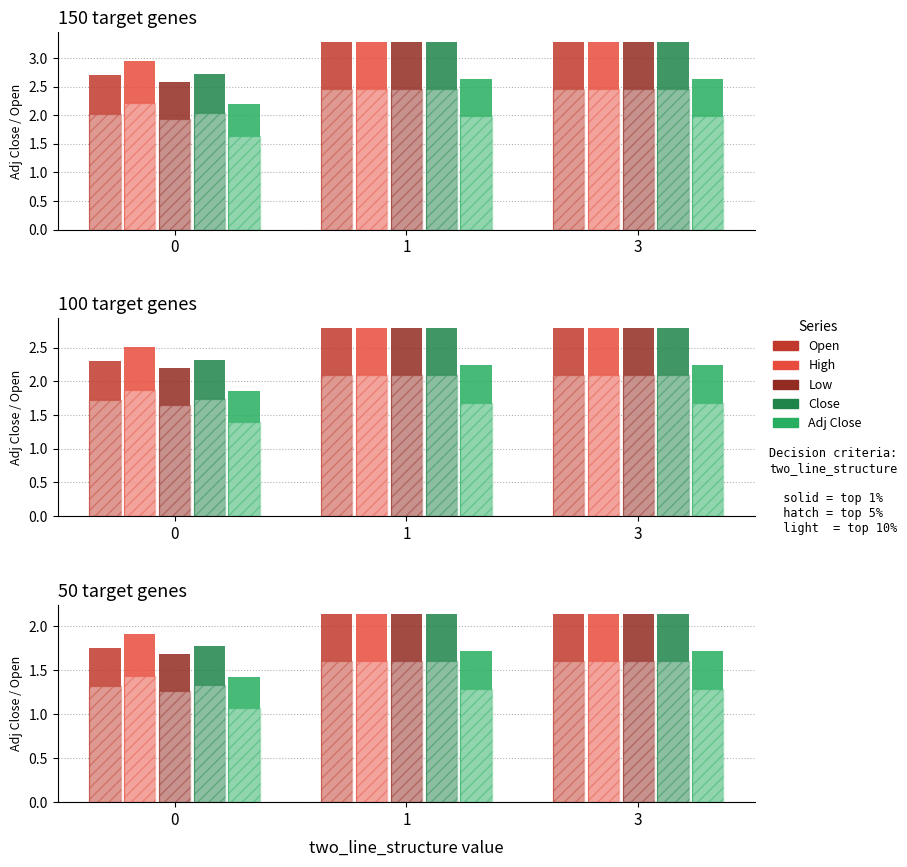

Which series has the largest total across all categories?

High